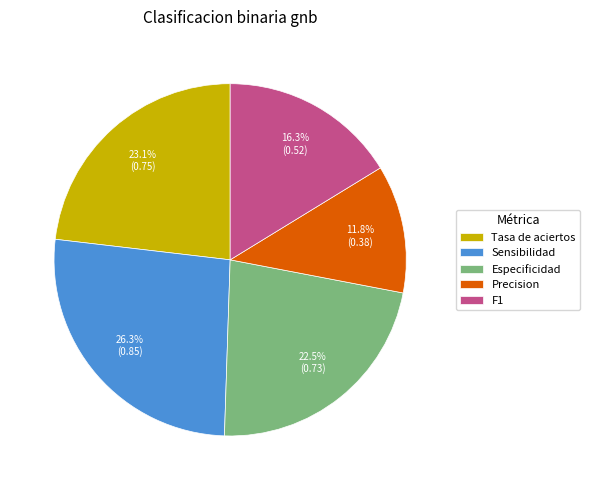

How many slices are in this pie chart?

5